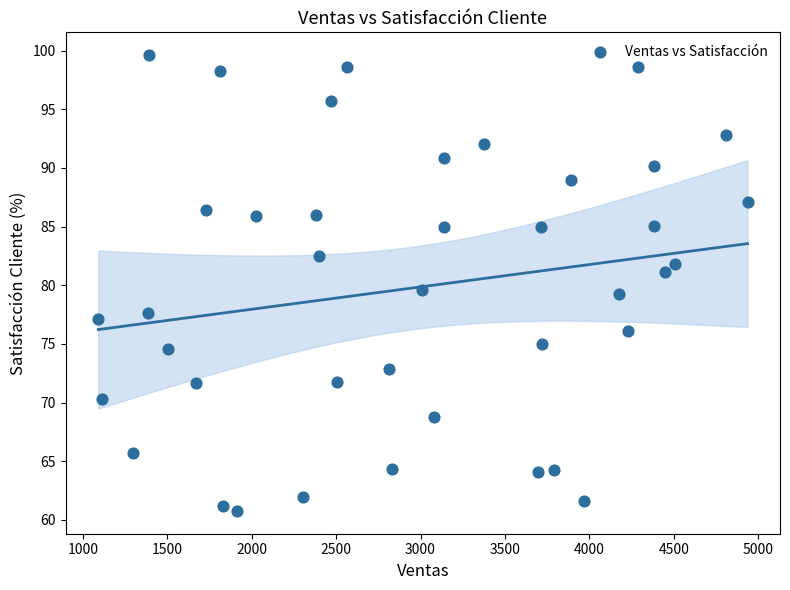

What is the range of X values (max minus min)?

3846.0